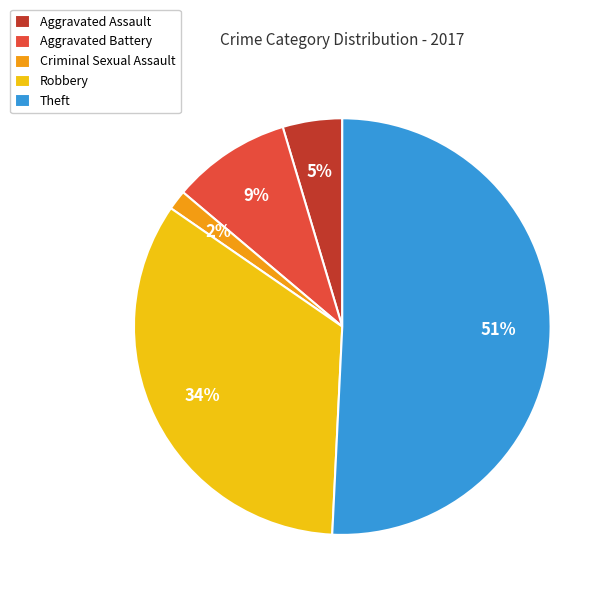

The Robbery slice represents 34% of the pie. True or false?

True